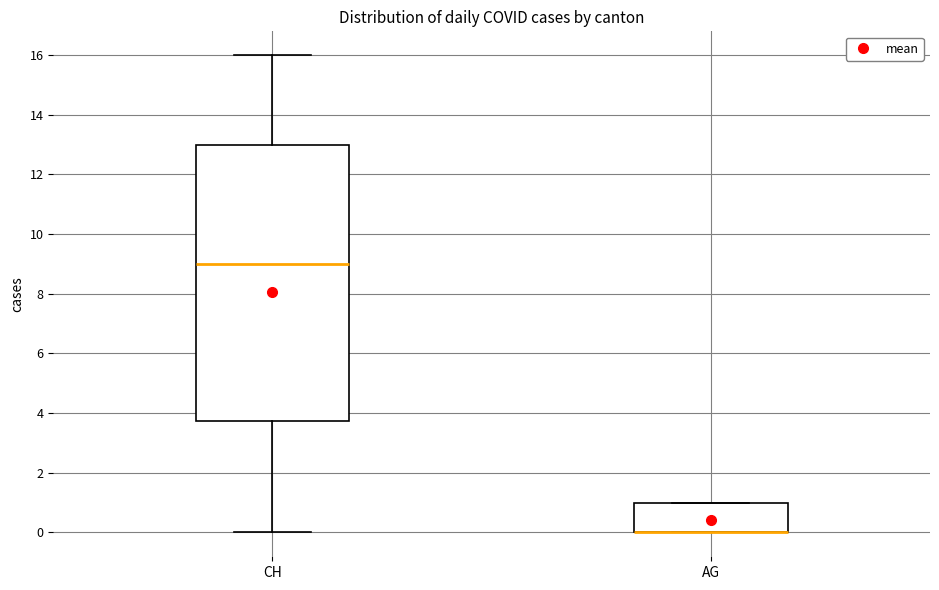

Reading left to right, read every box against the y-axis: the position of its median line, the range the box covers, and the ends of its whiskers. The values are not printed on the chart, so give them approximately, as read against the axis.

CH: median 9.0, box 3.8 to 13.0, whiskers 0.0 to 16.0
AG: median 0.0 (drawn on the box's lower edge), box 0.0 to 1.0, whiskers 0.0 to 1.0